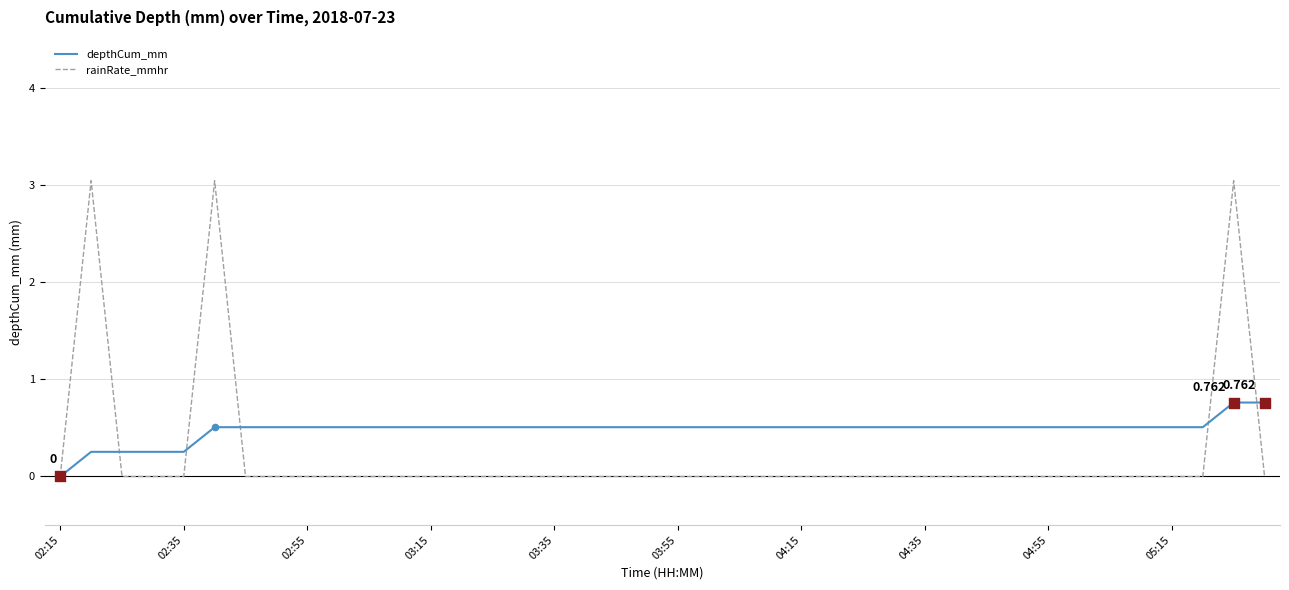

Which series has the largest total across all categories?

depthCum_mm